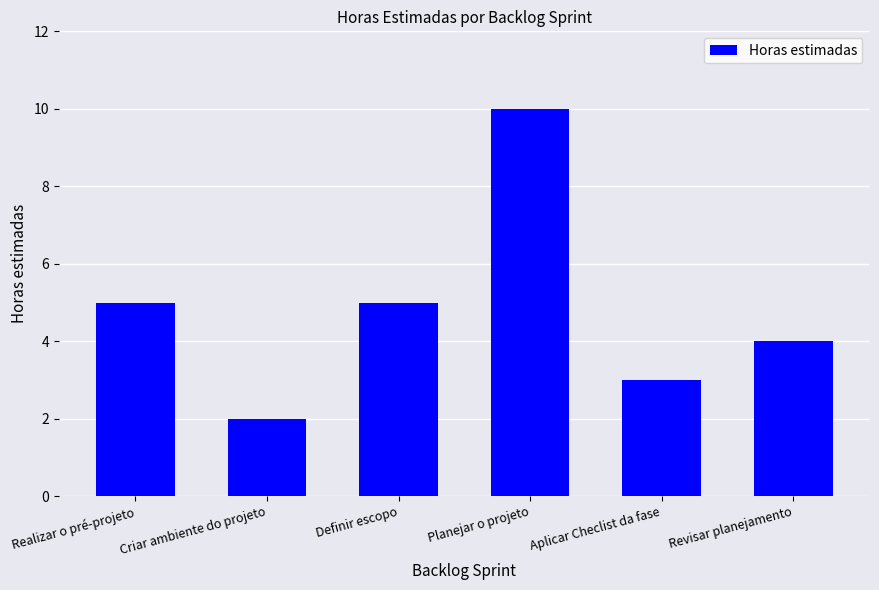

How many categories are shown in the chart?

6